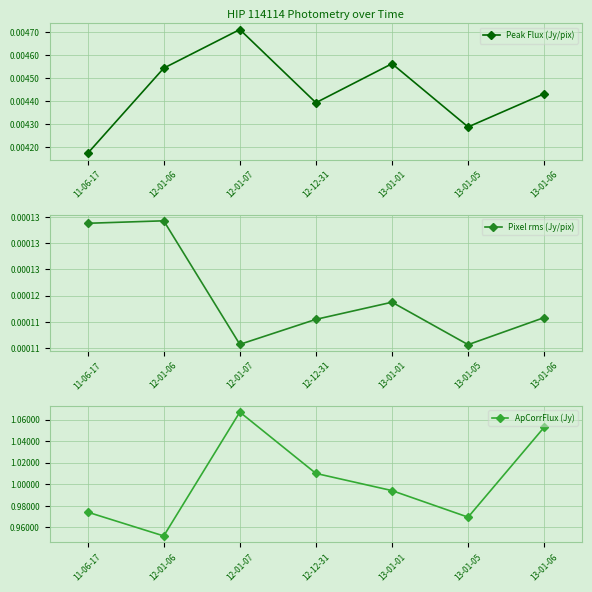

True or false: ApCorrFlux (Jy) has a value of 0.6 at 13-01-01.

False